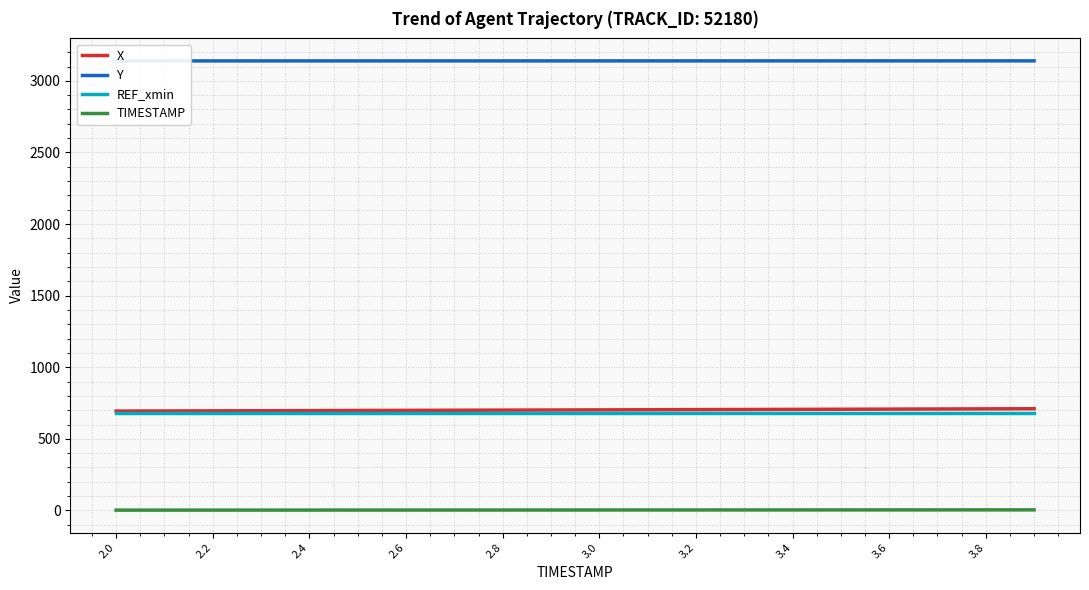

Does the chart display data point markers on the line(s)?

No